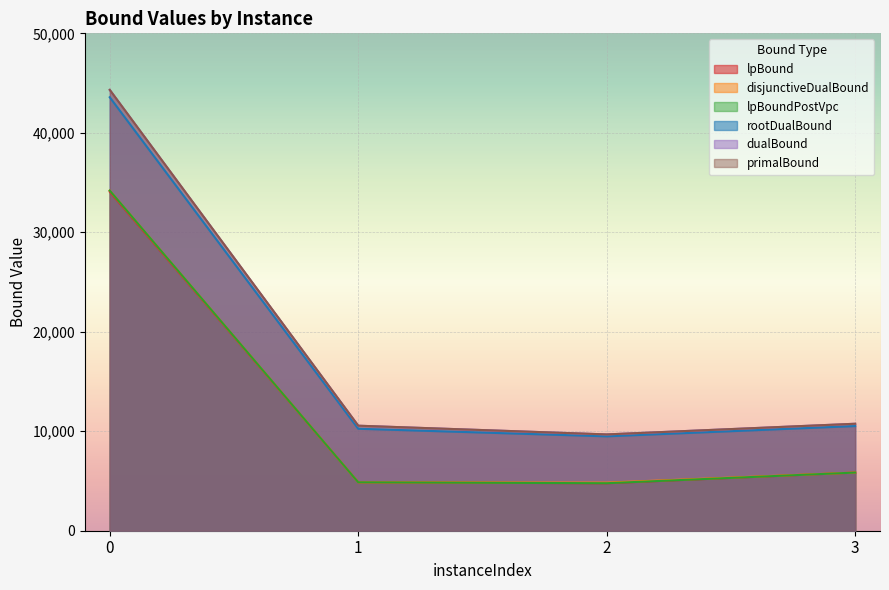

How many interior local valleys does the dualBound series have?

1